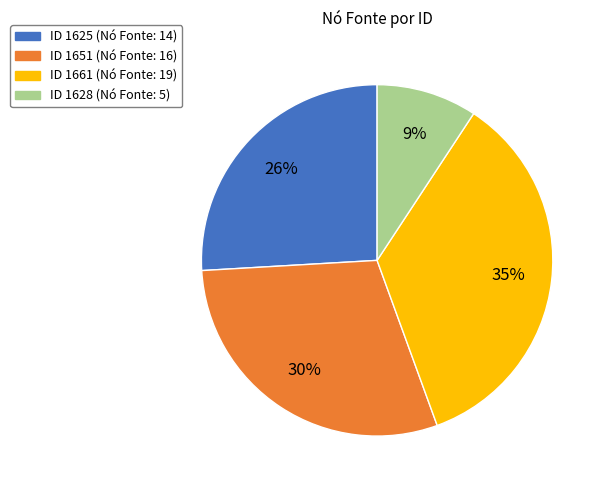

Does any single category account for the majority?

No